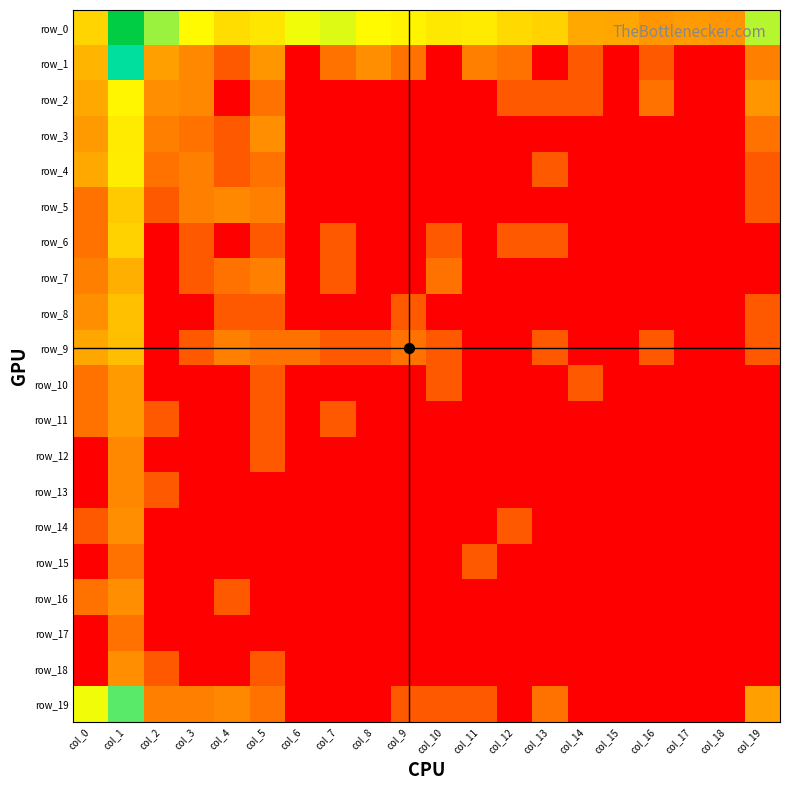

Reading left to right, extract all data points from this chart.

row_0: col_0=25.0	col_1=3537.0	col_2=100.0	col_3=49.0	col_4=29.0	col_5=34.0	col_6=57.0	col_7=66.0	col_8=49.0	col_9=43.0	col_10=35.0	col_11=37.0	col_12=27.0	col_13=24.0	col_14=11.0	col_15=10.0	col_16=6.0	col_17=7.0	col_18=6.0	col_19=85.0
row_1: col_0=14.0	col_1=264.0	col_2=8.0	col_3=4.0	col_4=1.0	col_5=6.0	col_6=0.0	col_7=2.0	col_8=5.0	col_9=2.0	col_10=0.0	col_11=3.0	col_12=2.0	col_13=0.0	col_14=1.0	col_15=0.0	col_16=1.0	col_17=0.0	col_18=0.0	col_19=3.0
row_2: col_0=11.0	col_1=45.0	col_2=5.0	col_3=4.0	col_4=0.0	col_5=2.0	col_6=0.0	col_7=0.0	col_8=0.0	col_9=0.0	col_10=0.0	col_11=0.0	col_12=1.0	col_13=1.0	col_14=1.0	col_15=0.0	col_16=2.0	col_17=0.0	col_18=0.0	col_19=6.0
row_3: col_0=7.0	col_1=37.0	col_2=3.0	col_3=2.0	col_4=1.0	col_5=5.0	col_6=0.0	col_7=0.0	col_8=0.0	col_9=0.0	col_10=0.0	col_11=0.0	col_12=0.0	col_13=0.0	col_14=0.0	col_15=0.0	col_16=0.0	col_17=0.0	col_18=0.0	col_19=2.0
row_4: col_0=11.0	col_1=39.0	col_2=2.0	col_3=3.0	col_4=1.0	col_5=2.0	col_6=0.0	col_7=0.0	col_8=0.0	col_9=0.0	col_10=0.0	col_11=0.0	col_12=0.0	col_13=1.0	col_14=0.0	col_15=0.0	col_16=0.0	col_17=0.0	col_18=0.0	col_19=1.0
row_5: col_0=2.0	col_1=21.0	col_2=1.0	col_3=3.0	col_4=4.0	col_5=3.0	col_6=0.0	col_7=0.0	col_8=0.0	col_9=0.0	col_10=0.0	col_11=0.0	col_12=0.0	col_13=0.0	col_14=0.0	col_15=0.0	col_16=0.0	col_17=0.0	col_18=0.0	col_19=1.0
row_6: col_0=2.0	col_1=24.0	col_2=0.0	col_3=1.0	col_4=0.0	col_5=1.0	col_6=0.0	col_7=1.0	col_8=0.0	col_9=0.0	col_10=1.0	col_11=0.0	col_12=1.0	col_13=1.0	col_14=0.0	col_15=0.0	col_16=0.0	col_17=0.0	col_18=0.0	col_19=0.0
row_7: col_0=3.0	col_1=12.0	col_2=0.0	col_3=1.0	col_4=2.0	col_5=3.0	col_6=0.0	col_7=1.0	col_8=0.0	col_9=0.0	col_10=2.0	col_11=0.0	col_12=0.0	col_13=0.0	col_14=0.0	col_15=0.0	col_16=0.0	col_17=0.0	col_18=0.0	col_19=0.0
row_8: col_0=5.0	col_1=17.0	col_2=0.0	col_3=0.0	col_4=1.0	col_5=1.0	col_6=0.0	col_7=0.0	col_8=0.0	col_9=1.0	col_10=0.0	col_11=0.0	col_12=0.0	col_13=0.0	col_14=0.0	col_15=0.0	col_16=0.0	col_17=0.0	col_18=0.0	col_19=1.0
row_9: col_0=10.0	col_1=16.0	col_2=0.0	col_3=1.0	col_4=3.0	col_5=2.0	col_6=2.0	col_7=1.0	col_8=1.0	col_9=2.0	col_10=1.0	col_11=0.0	col_12=0.0	col_13=1.0	col_14=0.0	col_15=0.0	col_16=1.0	col_17=0.0	col_18=0.0	col_19=1.0
row_10: col_0=2.0	col_1=7.0	col_2=0.0	col_3=0.0	col_4=0.0	col_5=1.0	col_6=0.0	col_7=0.0	col_8=0.0	col_9=0.0	col_10=1.0	col_11=0.0	col_12=0.0	col_13=0.0	col_14=1.0	col_15=0.0	col_16=0.0	col_17=0.0	col_18=0.0	col_19=0.0
row_11: col_0=2.0	col_1=7.0	col_2=1.0	col_3=0.0	col_4=0.0	col_5=1.0	col_6=0.0	col_7=1.0	col_8=0.0	col_9=0.0	col_10=0.0	col_11=0.0	col_12=0.0	col_13=0.0	col_14=0.0	col_15=0.0	col_16=0.0	col_17=0.0	col_18=0.0	col_19=0.0
row_12: col_0=0.0	col_1=4.0	col_2=0.0	col_3=0.0	col_4=0.0	col_5=1.0	col_6=0.0	col_7=0.0	col_8=0.0	col_9=0.0	col_10=0.0	col_11=0.0	col_12=0.0	col_13=0.0	col_14=0.0	col_15=0.0	col_16=0.0	col_17=0.0	col_18=0.0	col_19=0.0
row_13: col_0=0.0	col_1=4.0	col_2=1.0	col_3=0.0	col_4=0.0	col_5=0.0	col_6=0.0	col_7=0.0	col_8=0.0	col_9=0.0	col_10=0.0	col_11=0.0	col_12=0.0	col_13=0.0	col_14=0.0	col_15=0.0	col_16=0.0	col_17=0.0	col_18=0.0	col_19=0.0
row_14: col_0=1.0	col_1=5.0	col_2=0.0	col_3=0.0	col_4=0.0	col_5=0.0	col_6=0.0	col_7=0.0	col_8=0.0	col_9=0.0	col_10=0.0	col_11=0.0	col_12=1.0	col_13=0.0	col_14=0.0	col_15=0.0	col_16=0.0	col_17=0.0	col_18=0.0	col_19=0.0
row_15: col_0=0.0	col_1=2.0	col_2=0.0	col_3=0.0	col_4=0.0	col_5=0.0	col_6=0.0	col_7=0.0	col_8=0.0	col_9=0.0	col_10=0.0	col_11=1.0	col_12=0.0	col_13=0.0	col_14=0.0	col_15=0.0	col_16=0.0	col_17=0.0	col_18=0.0	col_19=0.0
row_16: col_0=2.0	col_1=5.0	col_2=0.0	col_3=0.0	col_4=1.0	col_5=0.0	col_6=0.0	col_7=0.0	col_8=0.0	col_9=0.0	col_10=0.0	col_11=0.0	col_12=0.0	col_13=0.0	col_14=0.0	col_15=0.0	col_16=0.0	col_17=0.0	col_18=0.0	col_19=0.0
row_17: col_0=0.0	col_1=2.0	col_2=0.0	col_3=0.0	col_4=0.0	col_5=0.0	col_6=0.0	col_7=0.0	col_8=0.0	col_9=0.0	col_10=0.0	col_11=0.0	col_12=0.0	col_13=0.0	col_14=0.0	col_15=0.0	col_16=0.0	col_17=0.0	col_18=0.0	col_19=0.0
row_18: col_0=0.0	col_1=5.0	col_2=1.0	col_3=0.0	col_4=0.0	col_5=1.0	col_6=0.0	col_7=0.0	col_8=0.0	col_9=0.0	col_10=0.0	col_11=0.0	col_12=0.0	col_13=0.0	col_14=0.0	col_15=0.0	col_16=0.0	col_17=0.0	col_18=0.0	col_19=0.0
row_19: col_0=58.0	col_1=146.0	col_2=3.0	col_3=3.0	col_4=4.0	col_5=2.0	col_6=0.0	col_7=0.0	col_8=0.0	col_9=1.0	col_10=1.0	col_11=1.0	col_12=0.0	col_13=2.0	col_14=0.0	col_15=0.0	col_16=0.0	col_17=0.0	col_18=0.0	col_19=8.0